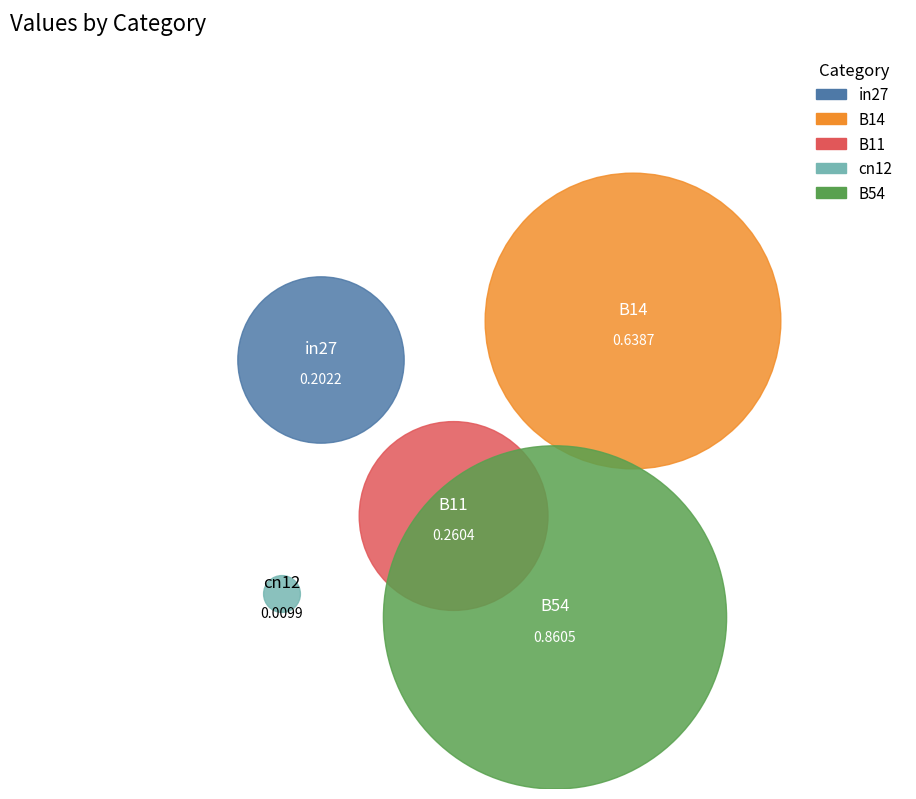

Does B14 account for over 50% of the chart?

No